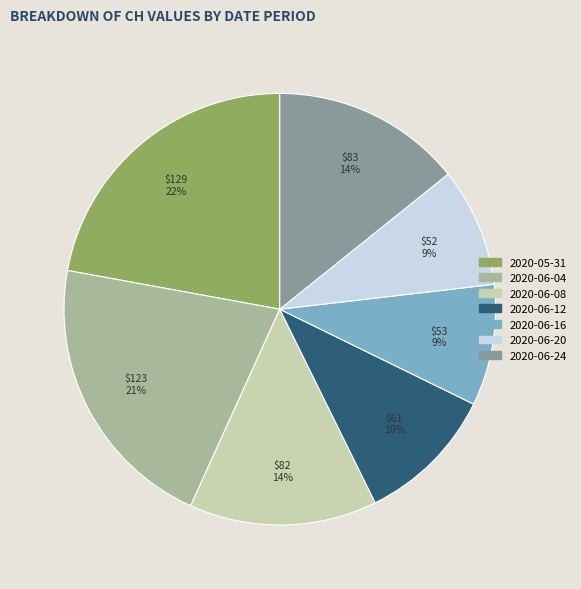

To the nearest percent, what is the difference between the 2020-06-16 and 2020-06-24 slice percentages?

5%